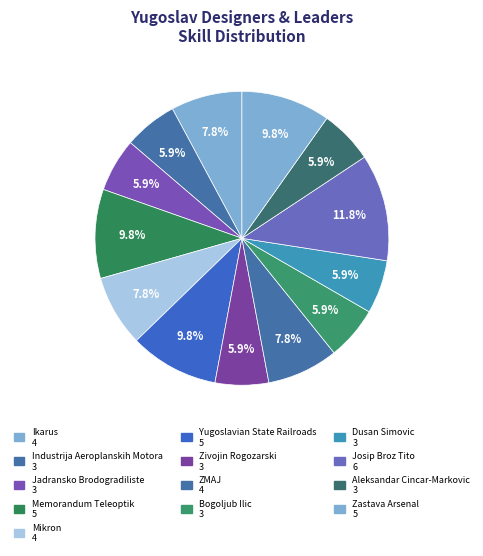

Count the number of slices in the pie.

13